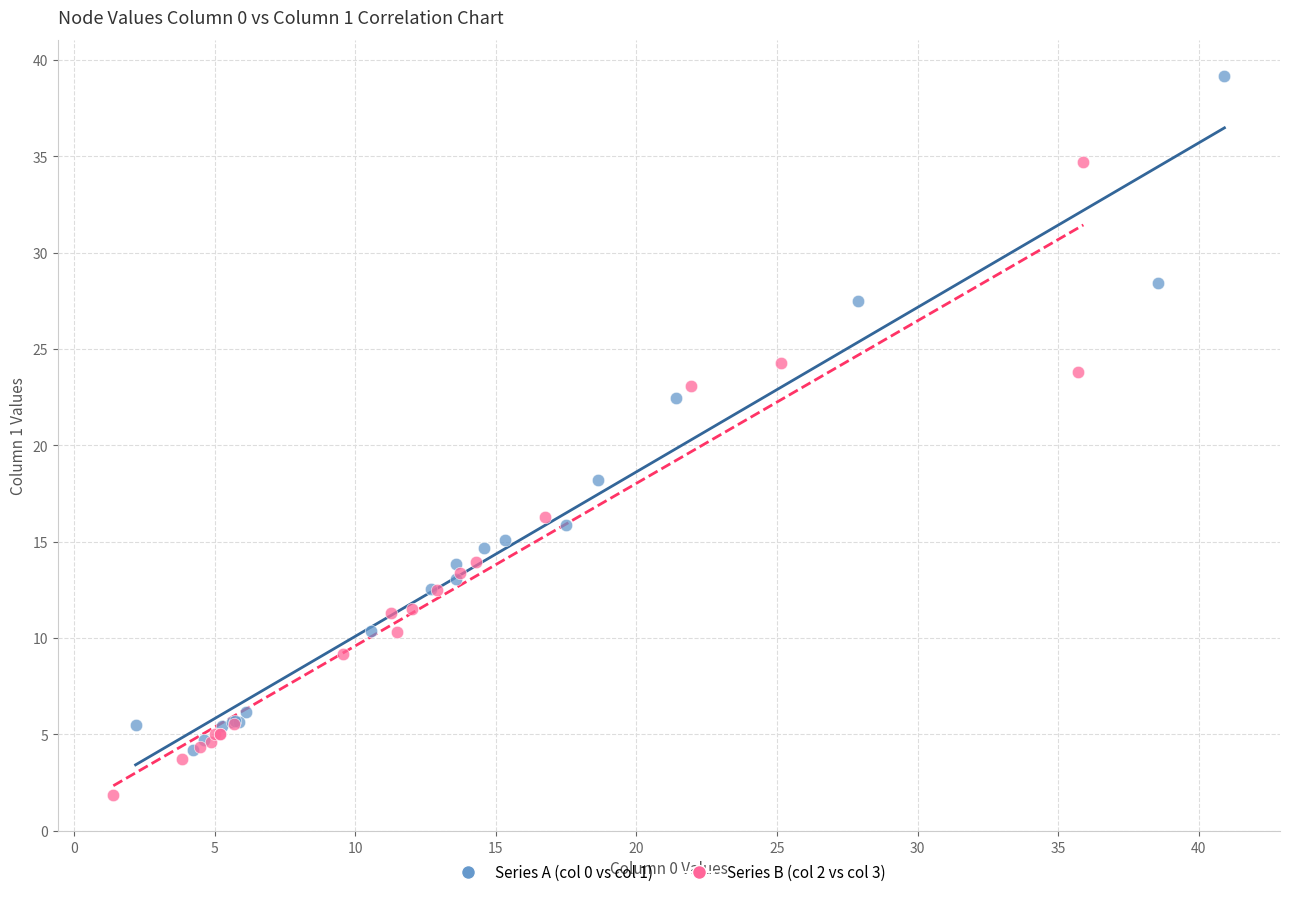

Which series has the largest Y range (max minus min)?

Series A (col 0 vs col 1)